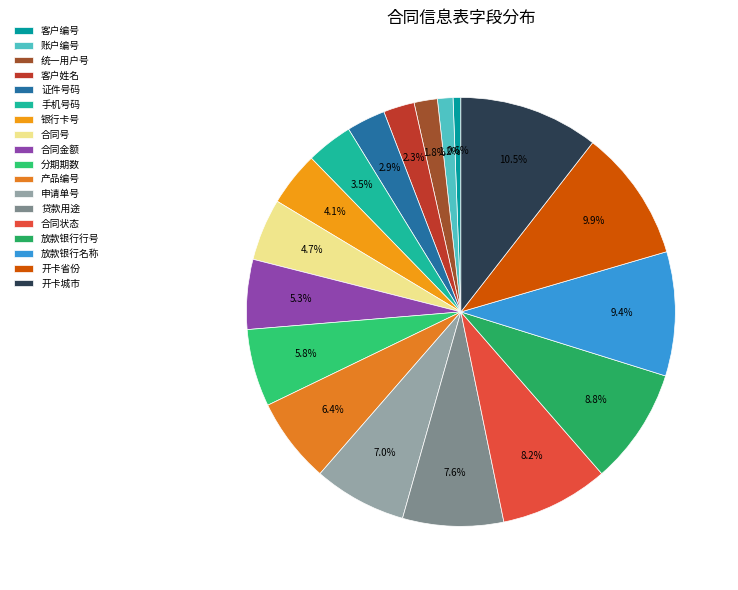

To the nearest percent, what is the difference between the 合同金额 and 产品编号 slice percentages?

1%